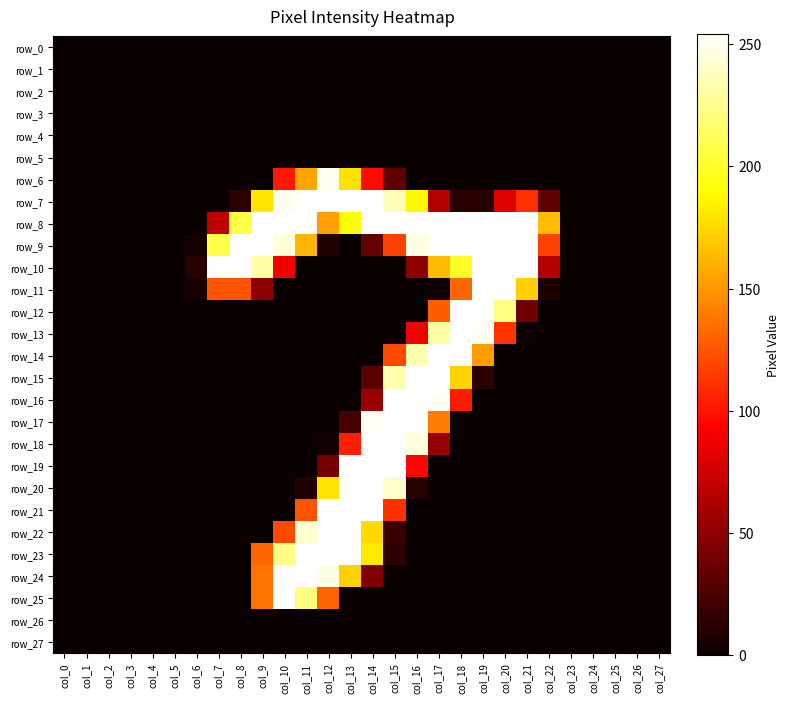

How many values in the row_7 series exceed 11?

13